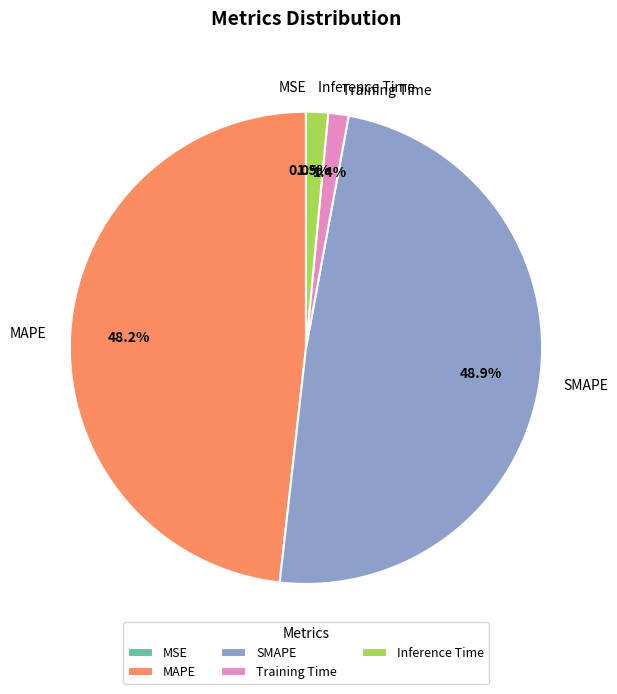

Does MAPE account for over 50% of the chart?

No